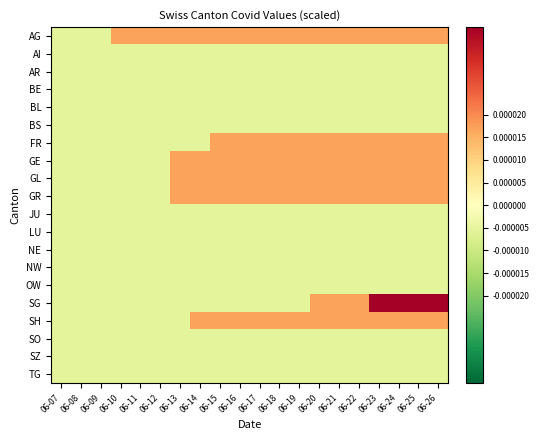

At how many categories does at least one series exceed 0?

17